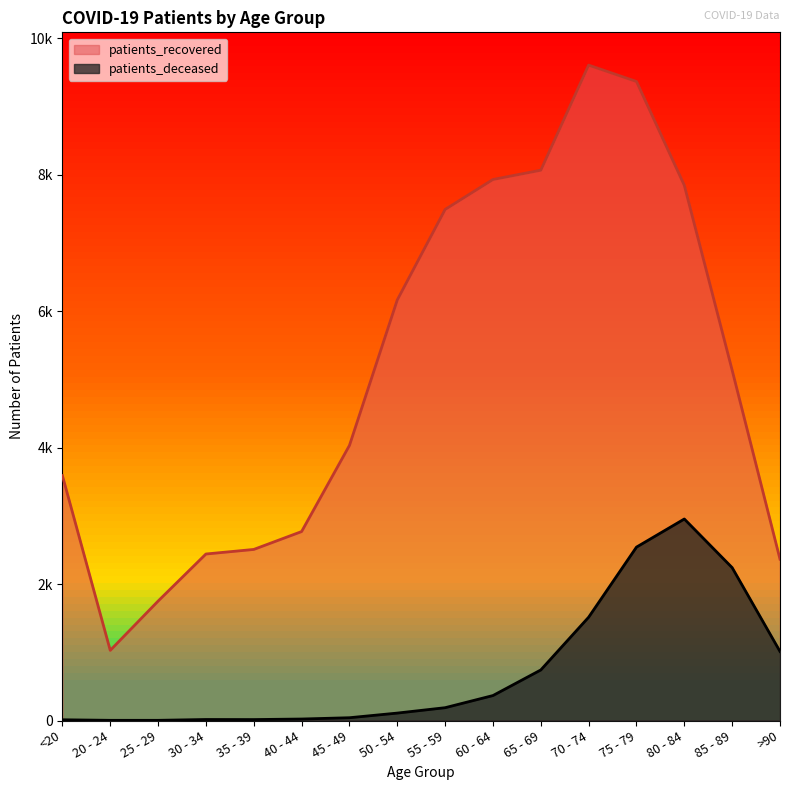

What is the sum of the patients_recovered values at >90 and 80 - 84?

10206